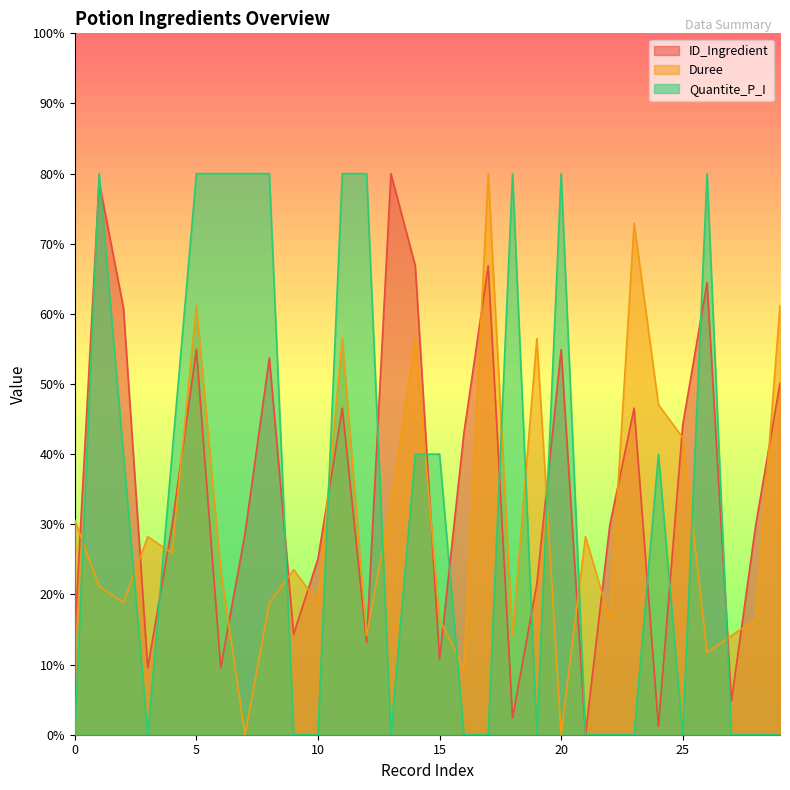

At which category is the sum across all series the highest?

5